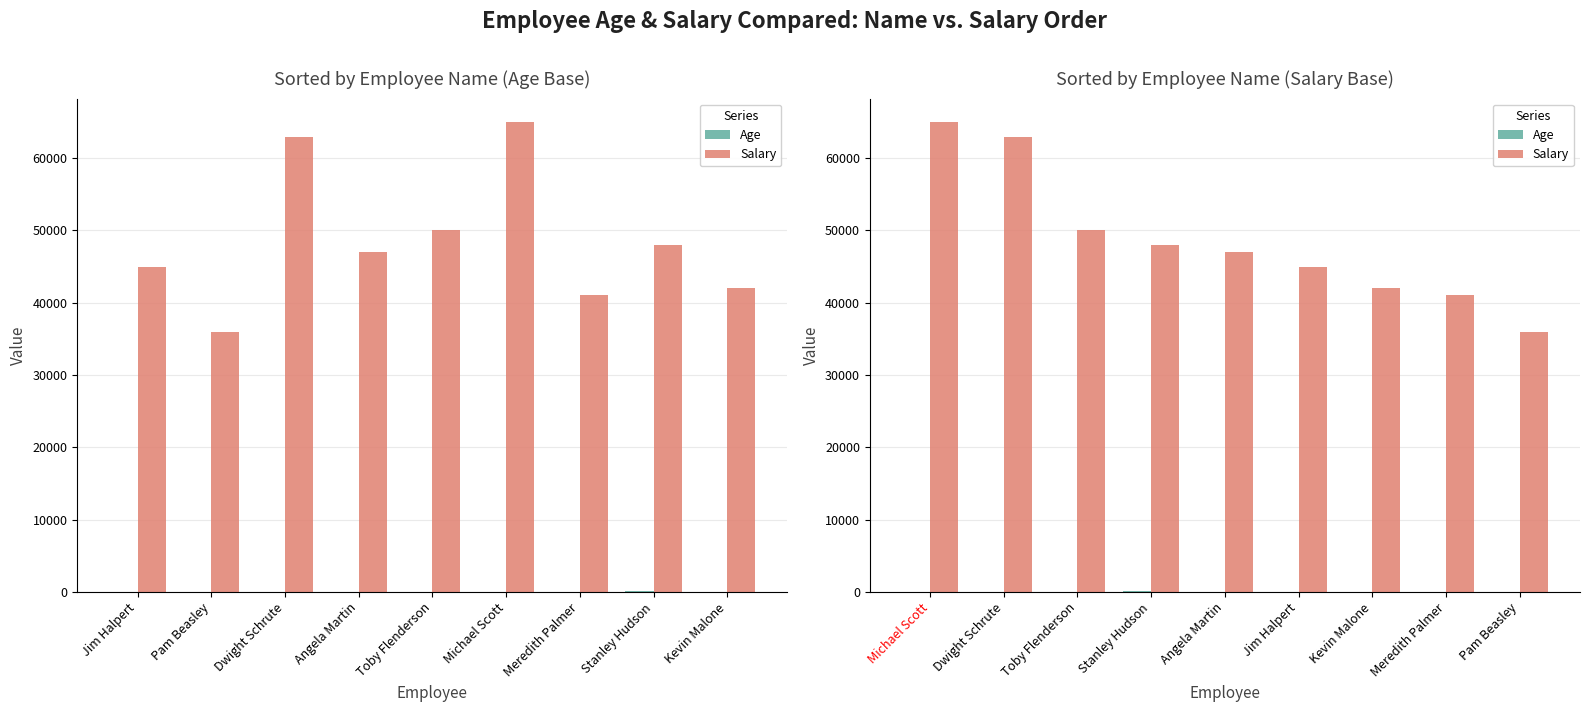

What is the label of the 7th bar from the left?

Kevin Malone